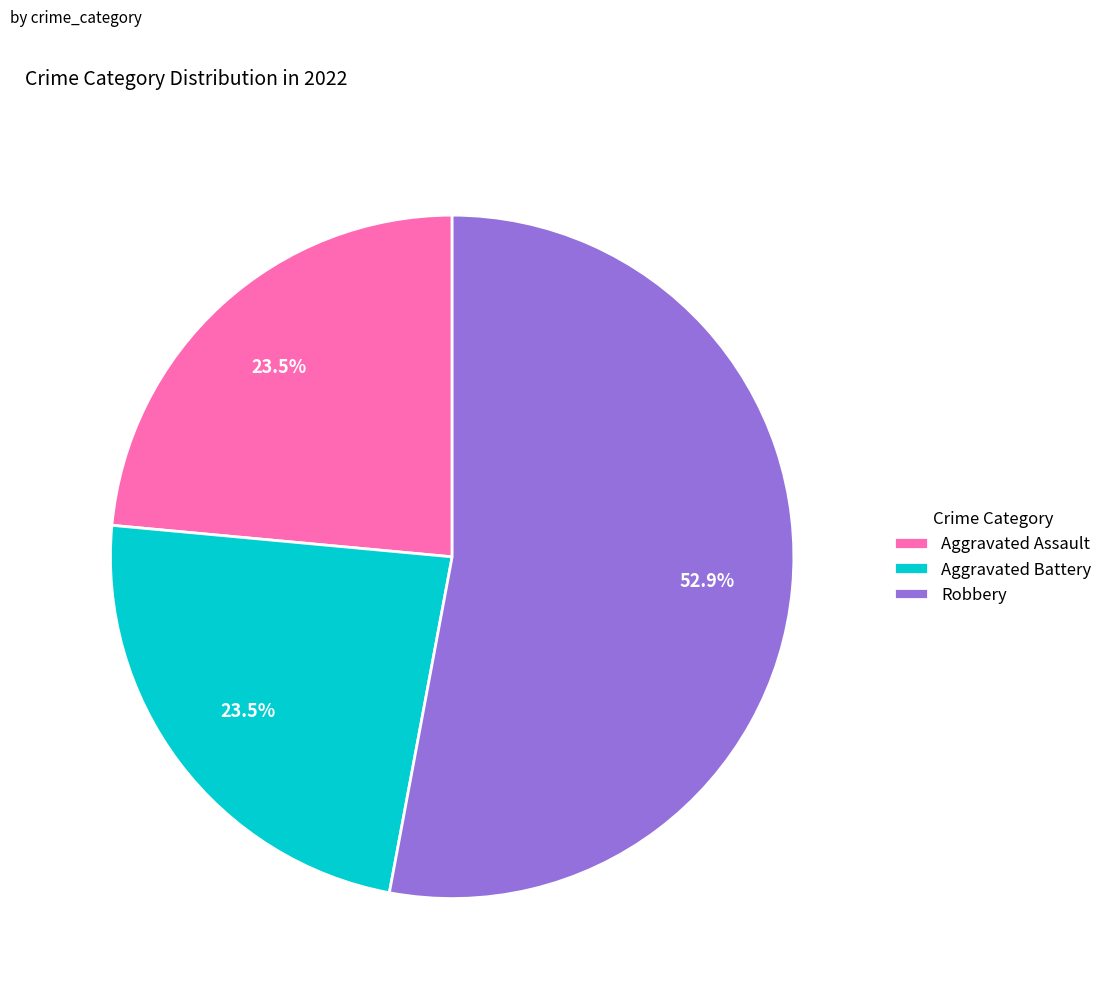

How many segments does this pie chart have?

3